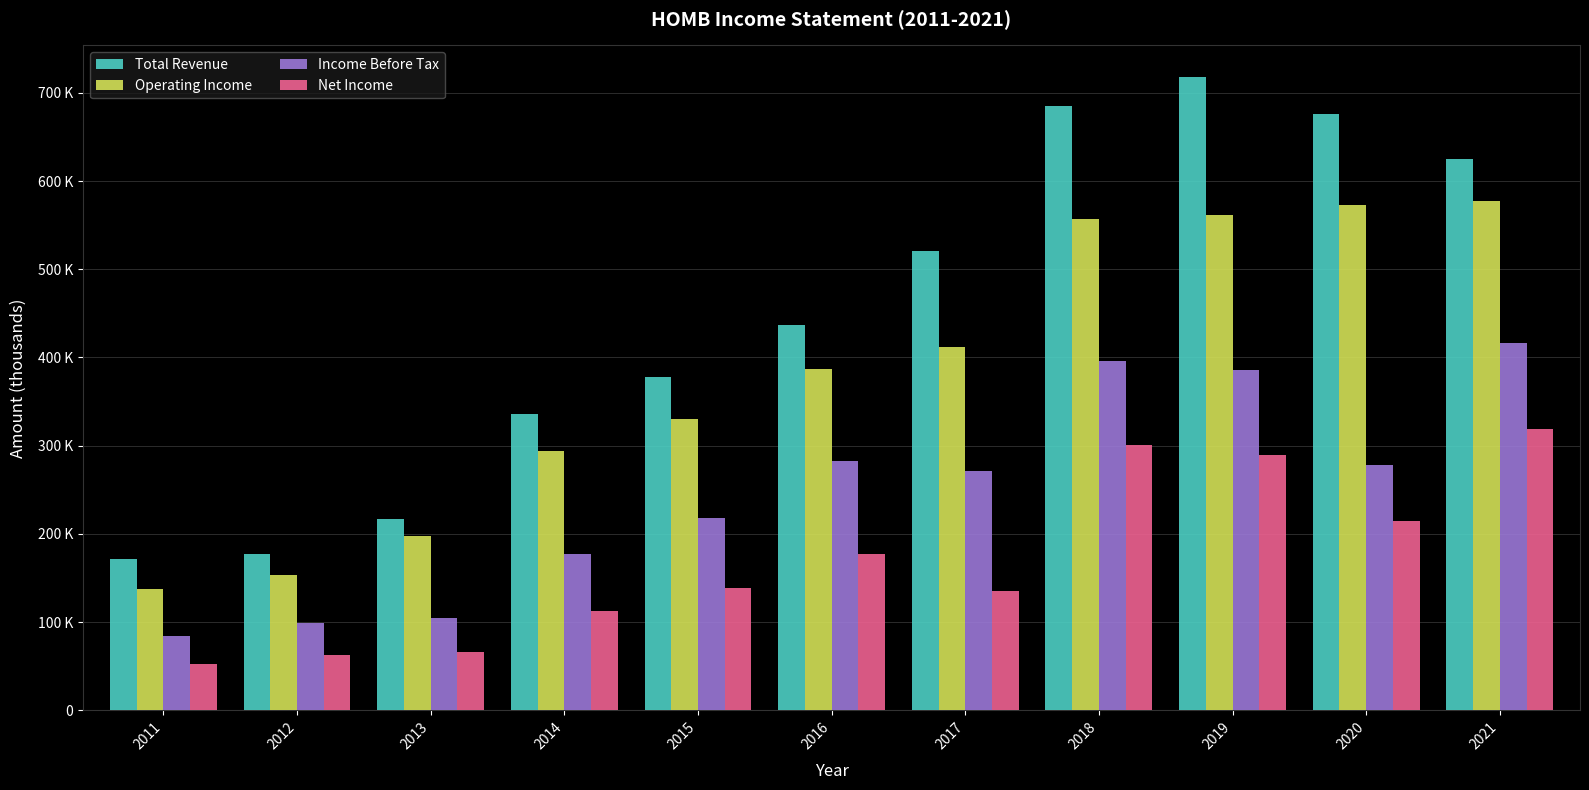

Is the value of Income Before Tax at 2021 greater than the value of Net Income at 2013?

Yes